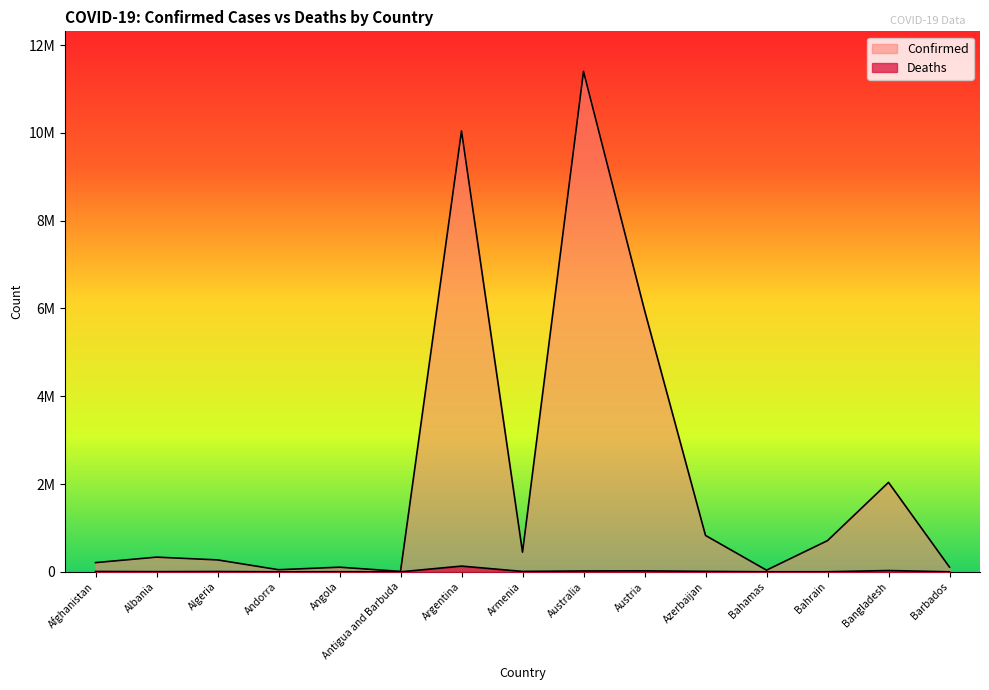

What is the difference between the Confirmed values at Antigua and Barbuda and Armenia?

438202